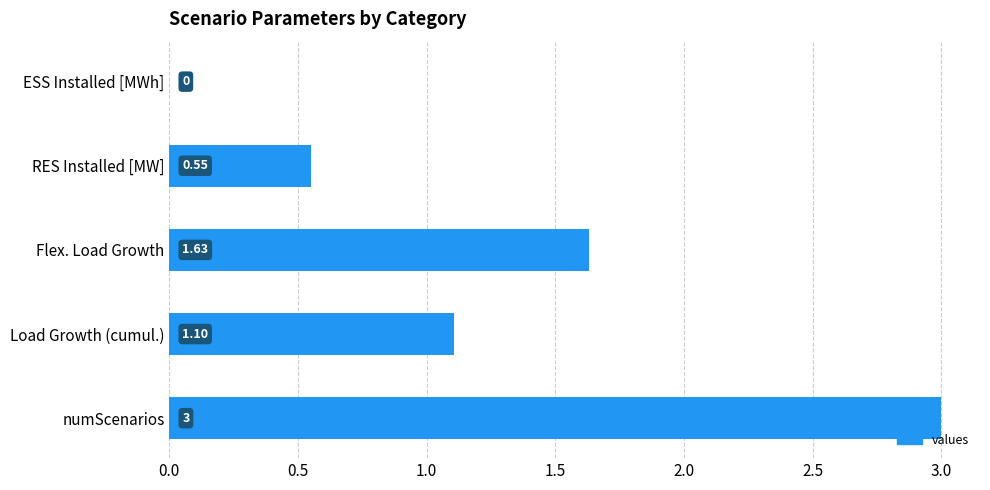

What is the sum of the values at Flex. Load Growth and numScenarios?

4.6